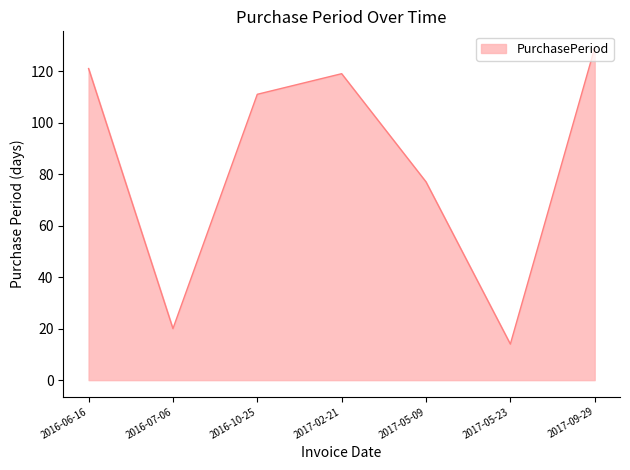

What position from the left is 2016-10-25?

3